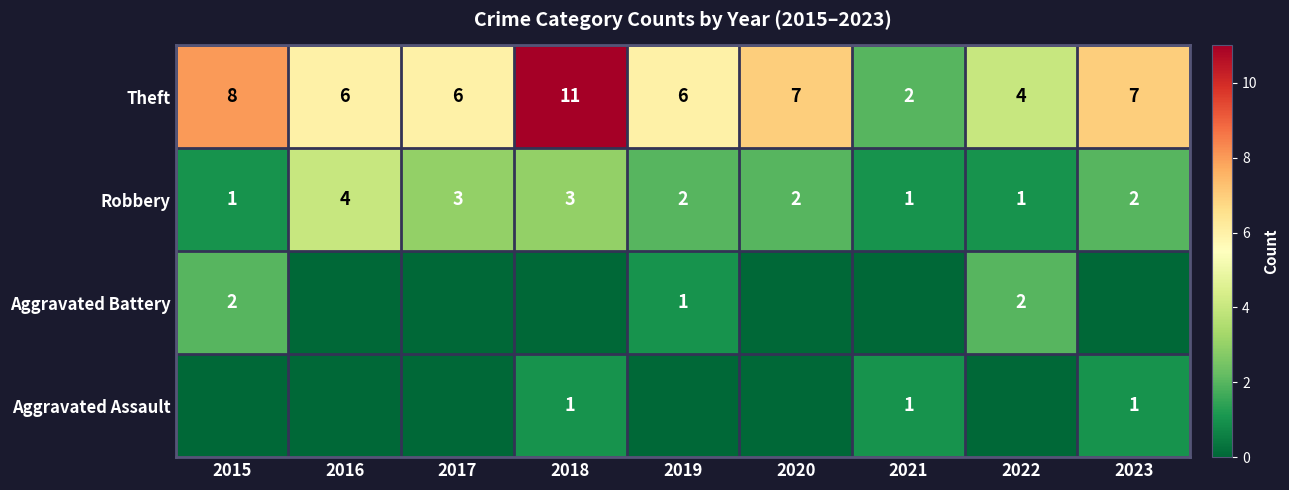

Count the Robbery values in the range 1 to 3.

8